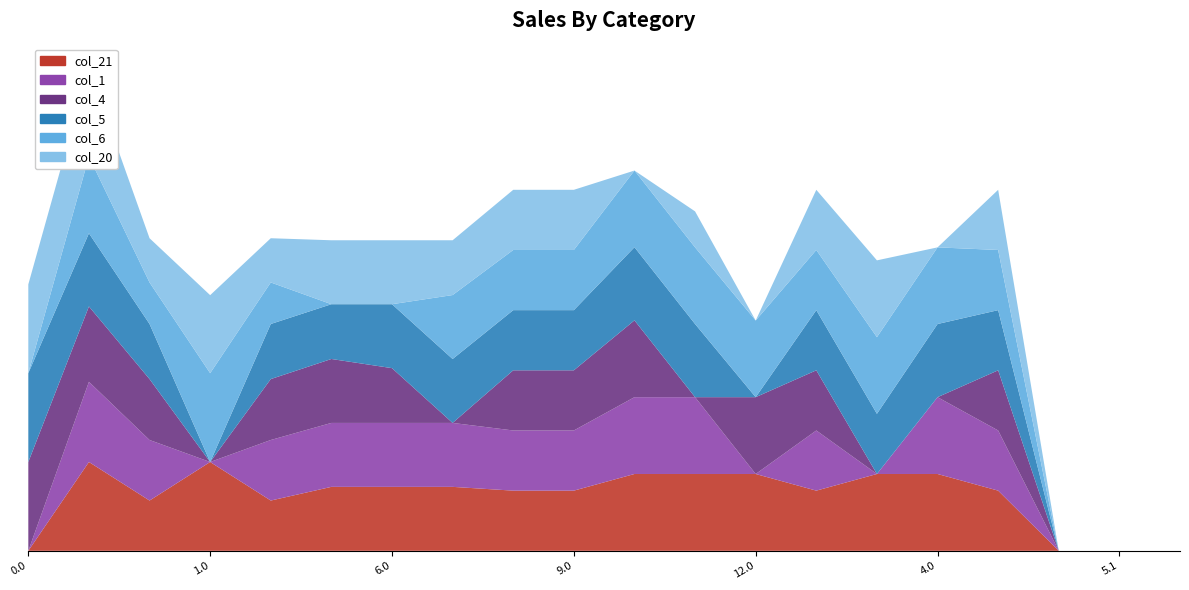

Reading left to right, list all the values displayed in this chart.

col_21: 0.0=0.0	0.1=400.0	0.2=226.4	1.0=400.0	1.1=226.4	5.0=288.0	6.0=288.0	7.0=288.0	8.0=271.0	9.0=271.0	10.0=346.0	11.0=346.0	12.0=346.0	13.0=271.0	3.0=346.0	4.0=346.0	3.1=271.0	4.1=0.0	5.1=0.0	6.1=0.0
col_1: 0.0=0.0	0.1=361.1	0.2=272.7	1.0=0.0	1.1=272.7	5.0=288.0	6.0=288.0	7.0=288.0	8.0=271.0	9.0=271.0	10.0=346.0	11.0=346.0	12.0=0.0	13.0=271.0	3.0=0.0	4.0=346.0	3.1=271.0	4.1=0.0	5.1=0.0	6.1=0.0
col_4: 0.0=400.0	0.1=339.6	0.2=274.4	1.0=0.0	1.1=274.4	5.0=288.0	6.0=246.7	7.0=0.0	8.0=271.0	9.0=271.0	10.0=346.0	11.0=0.0	12.0=346.0	13.0=271.0	3.0=0.0	4.0=0.0	3.1=271.0	4.1=0.0	5.1=0.0	6.1=0.0
col_5: 0.0=400.0	0.1=329.5	0.2=248.1	1.0=0.0	1.1=248.1	5.0=246.7	6.0=288.0	7.0=288.0	8.0=271.0	9.0=271.0	10.0=329.5	11.0=329.5	12.0=0.0	13.0=271.0	3.0=271.0	4.0=329.5	3.1=271.0	4.1=0.0	5.1=0.0	6.1=0.0
col_6: 0.0=0.0	0.1=345.2	0.2=187.1	1.0=400.0	1.1=187.1	5.0=0.0	6.0=0.0	7.0=288.0	8.0=271.0	9.0=271.0	10.0=345.2	11.0=345.2	12.0=345.2	13.0=271.0	3.0=345.2	4.0=345.2	3.1=271.0	4.1=0.0	5.1=0.0	6.1=0.0
col_20: 0.0=400.0	0.1=400.0	0.2=199.2	1.0=351.5	1.1=199.2	5.0=288.0	6.0=288.0	7.0=246.7	8.0=271.0	9.0=271.0	10.0=0.0	11.0=162.1	12.0=0.0	13.0=271.0	3.0=346.0	4.0=0.0	3.1=271.0	4.1=0.0	5.1=0.0	6.1=0.0